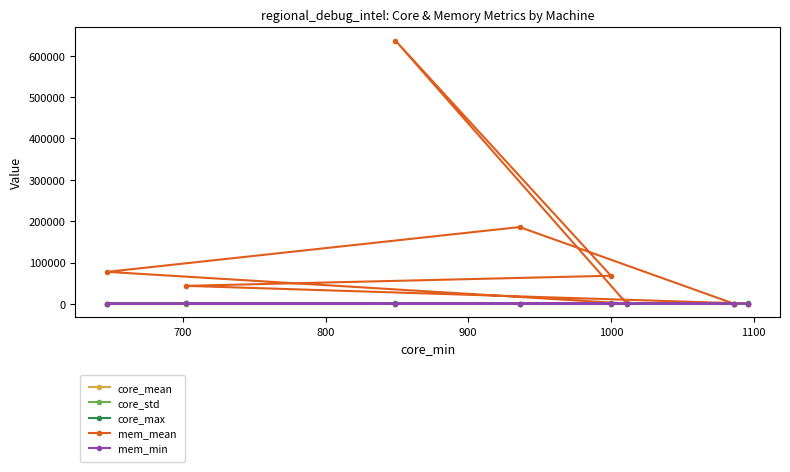

What is the lowest value of the mem_mean series?

933.6